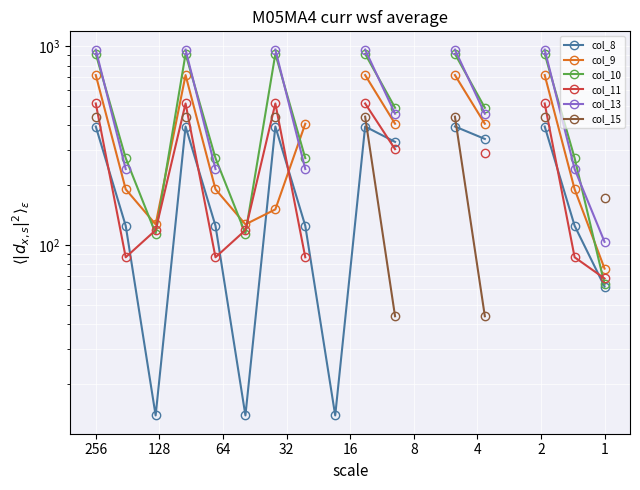

How many lines are shown in the chart?

6